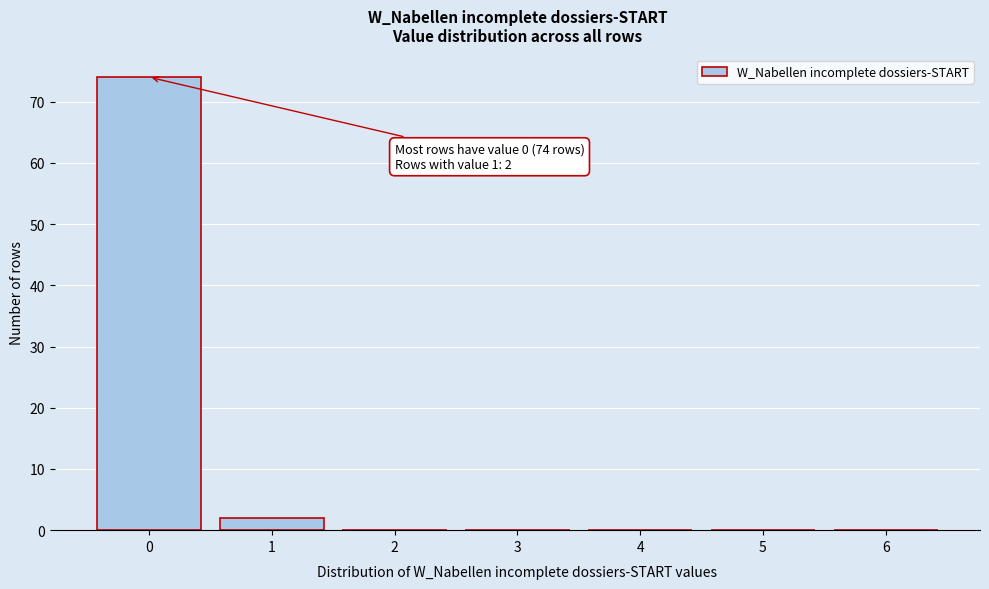

Reading left to right, what are all the values shown in this chart?

0=74	1=2	2=0	3=0	4=0	5=0	6=0